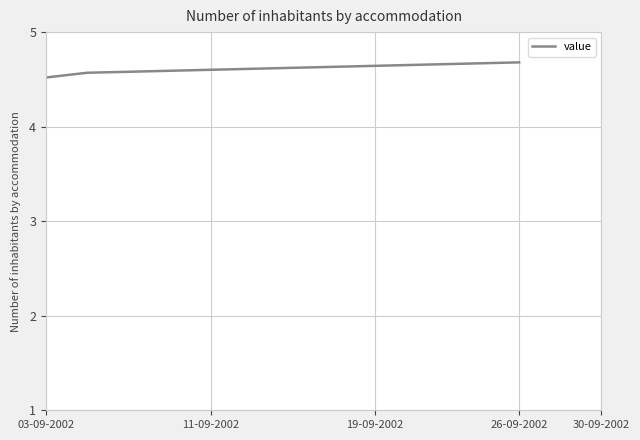

Count the values in the range 4 to 5.

300